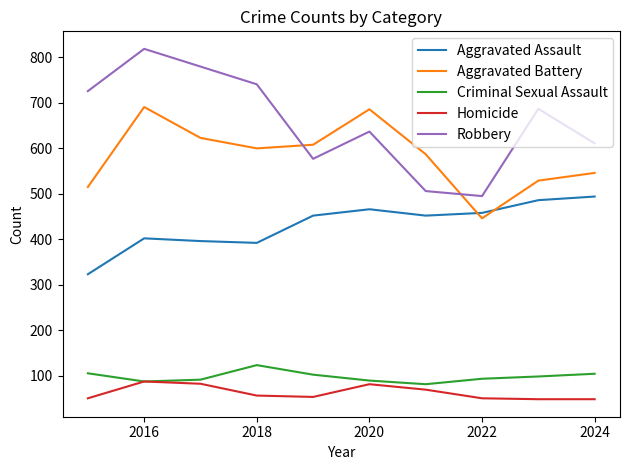

What is the highest value of the Aggravated Battery series?

691